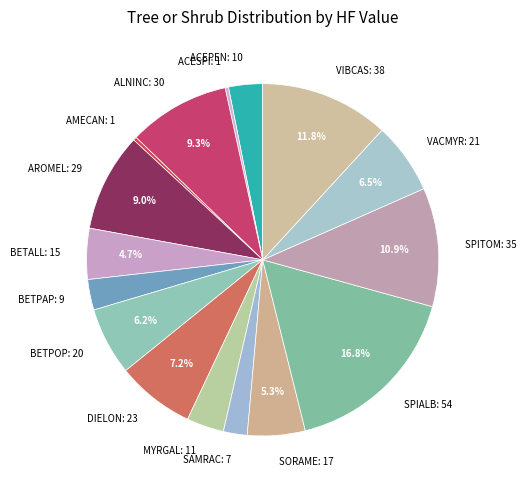

To the nearest percent, what is the difference between the BETPAP and VACMYR slice percentages?

4%